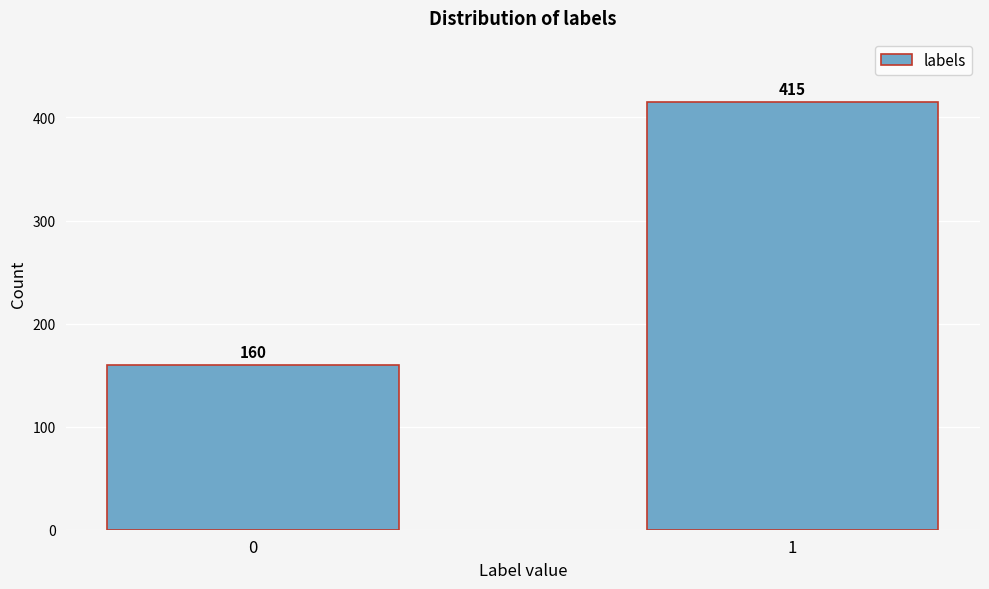

Reading left to right, what are all the values shown in this chart?

0=160	1=415